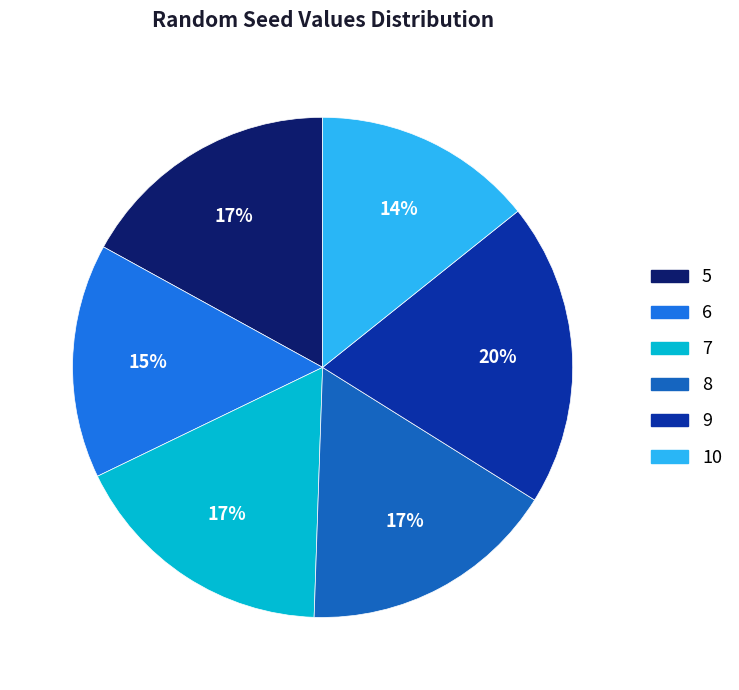

How many segments does this pie chart have?

6